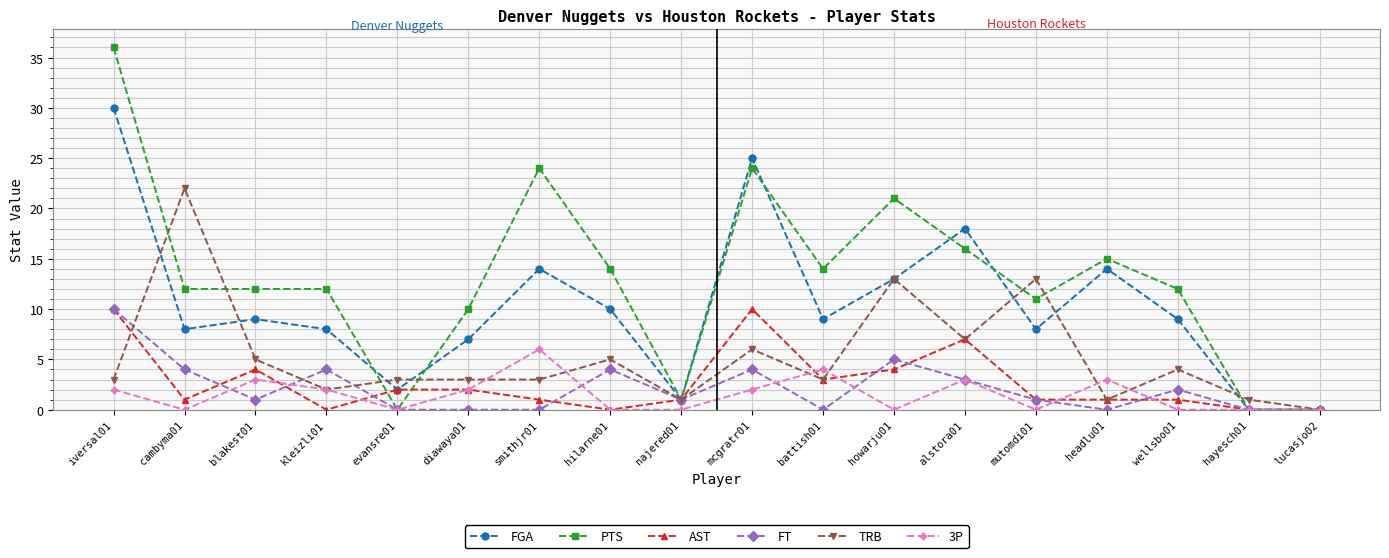

True or false: TRB has a value of 1 at hayesch01.

True